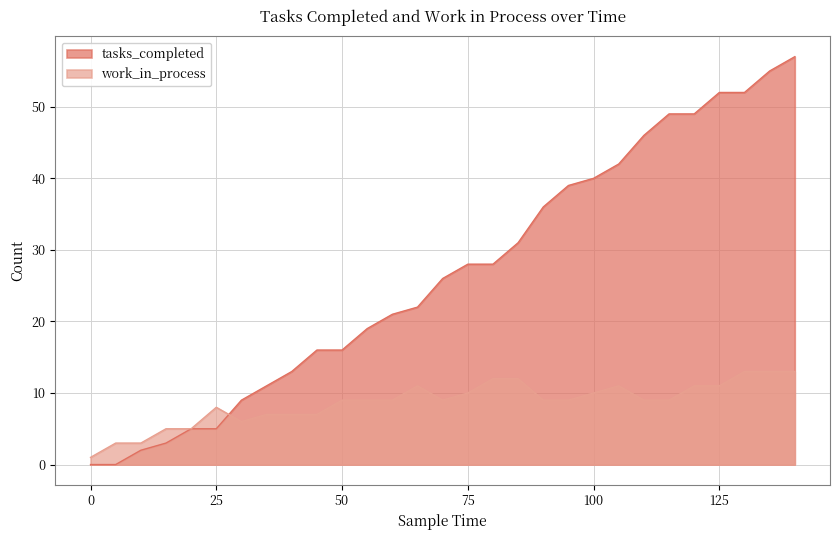

What is the approximate value of tasks_completed at 30, to the nearest 5?

10